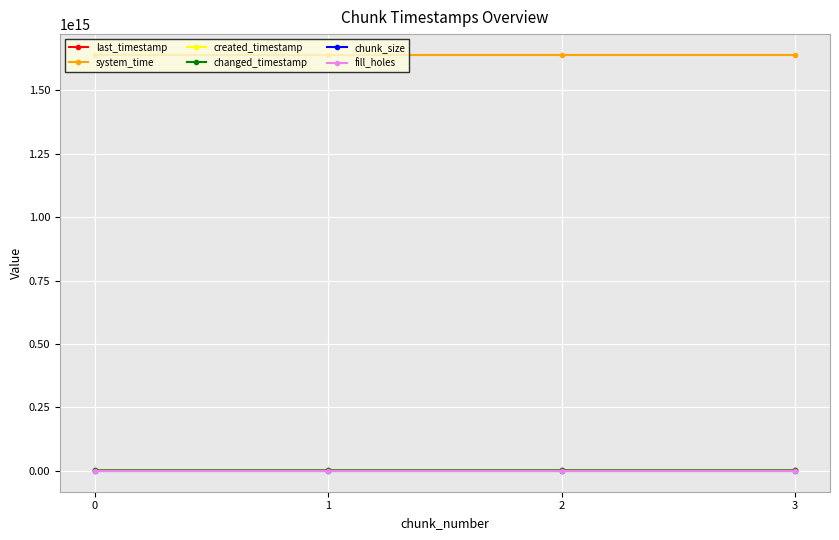

True or false: fill_holes and chunk_size intersect in this chart.

False